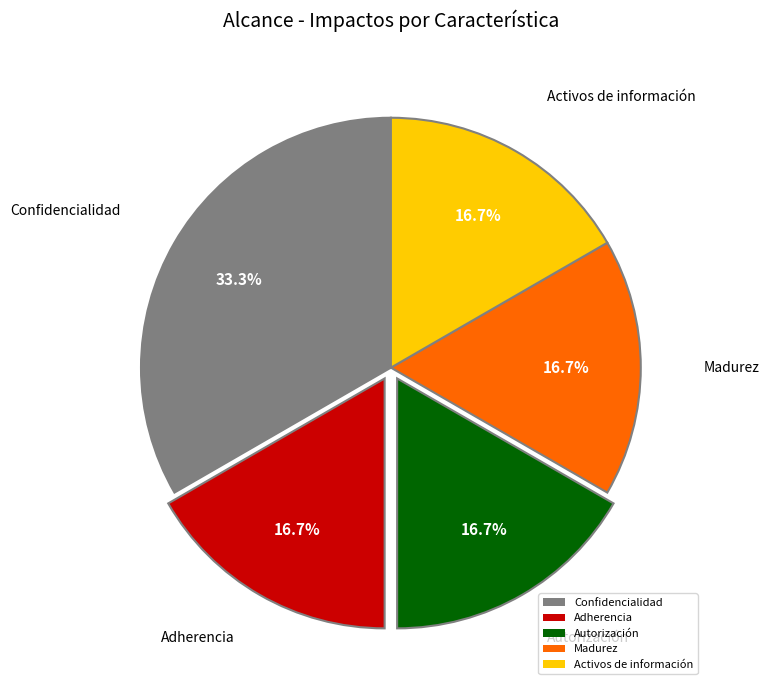

To the nearest percent, what is the combined percentage of Adherencia and Autorización?

33%